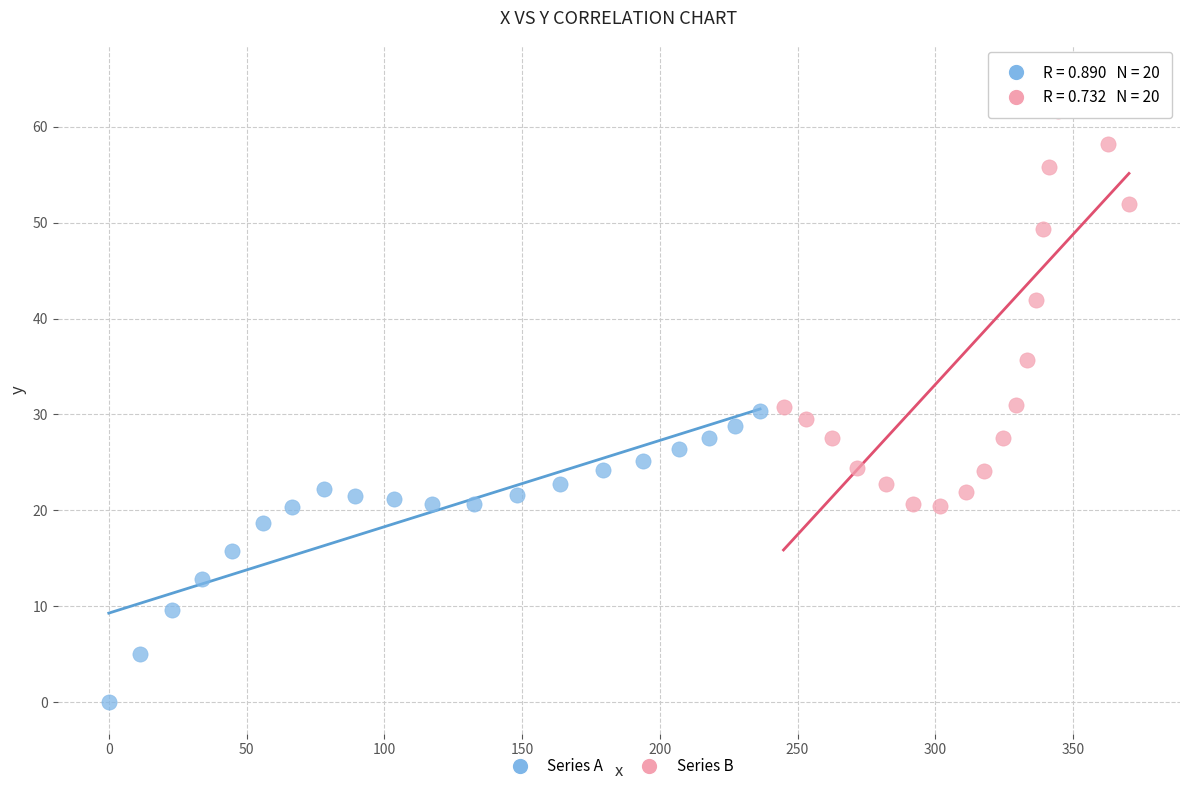

Which series has the widest spread of Y values?

Series B